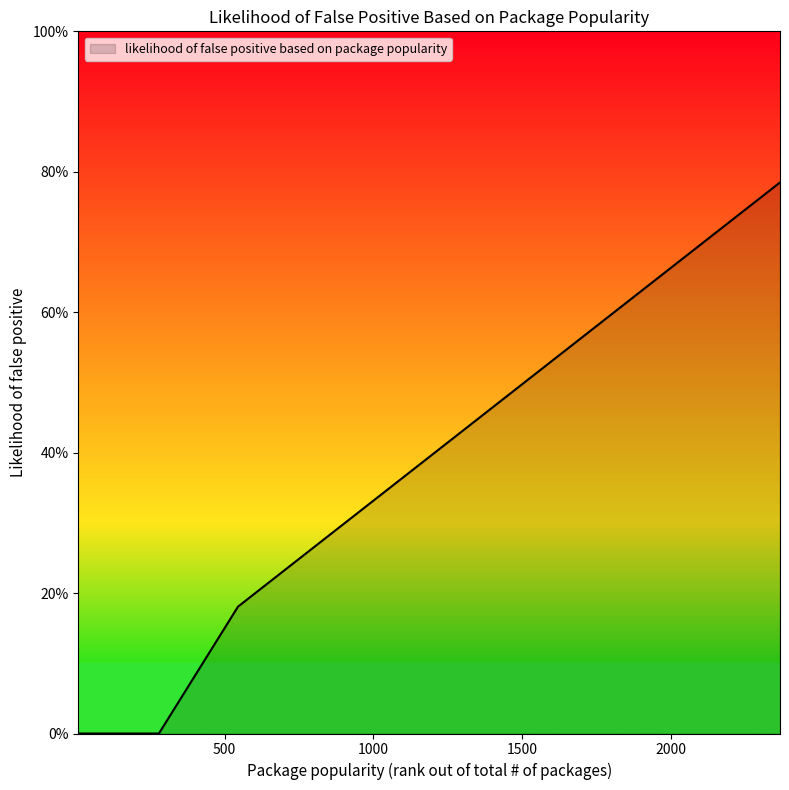

True or false: the data has more than 1 interior local peaks.

False